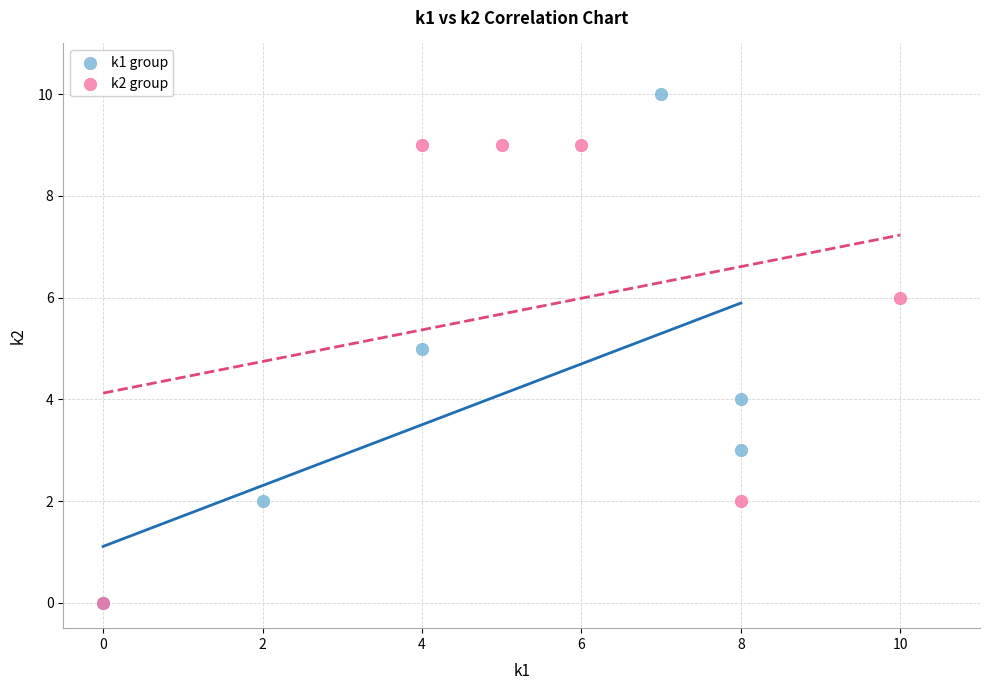

Which series has the largest Y range (max minus min)?

k1 group